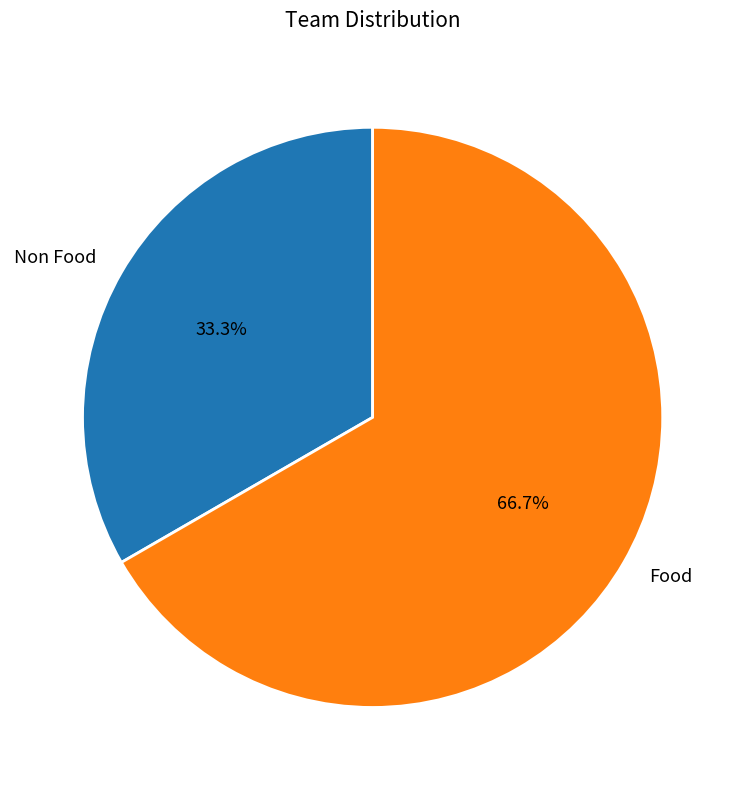

To the nearest percent, what is the combined percentage of Non Food and Food?

100%